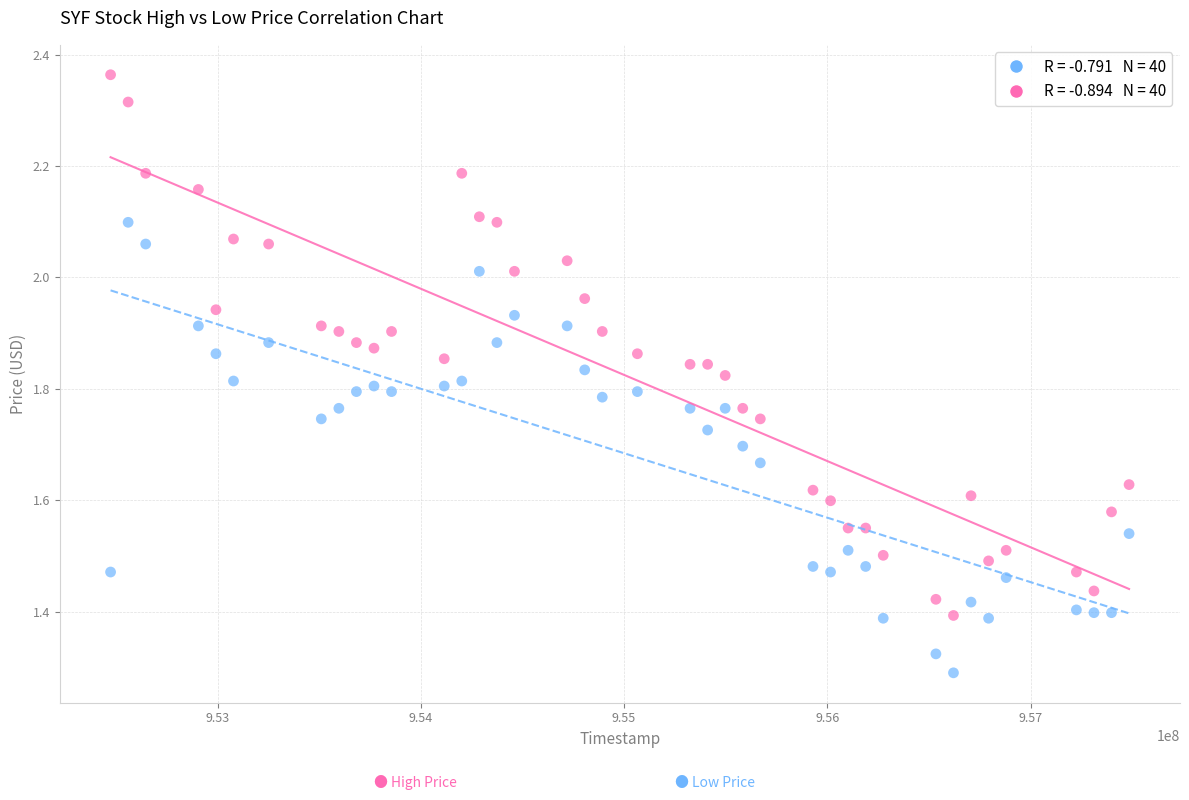

Across all data points, what is the range of Y values (max minus min)?

1.1